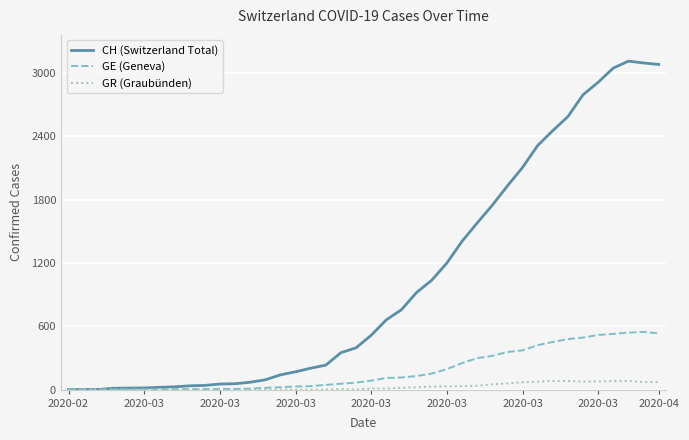

What are all the series names shown in the legend?

CH (Switzerland Total), GE (Geneva), GR (Graubünden)